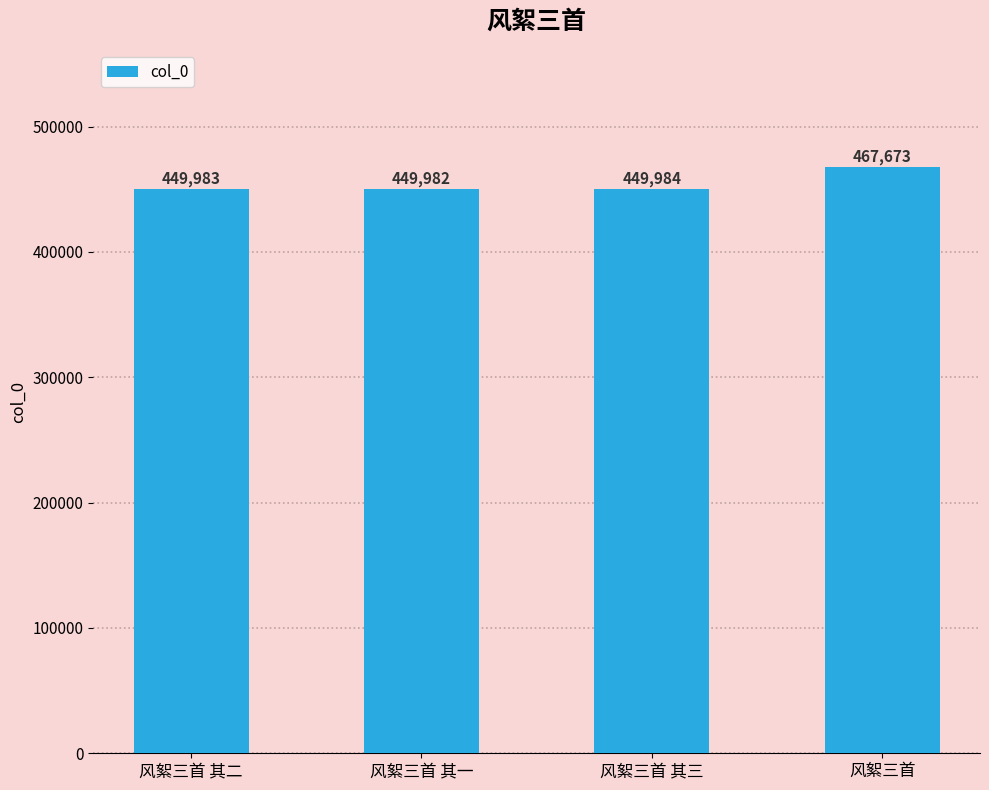

The value at 风絮三首 其二 is 449983. True or false?

True